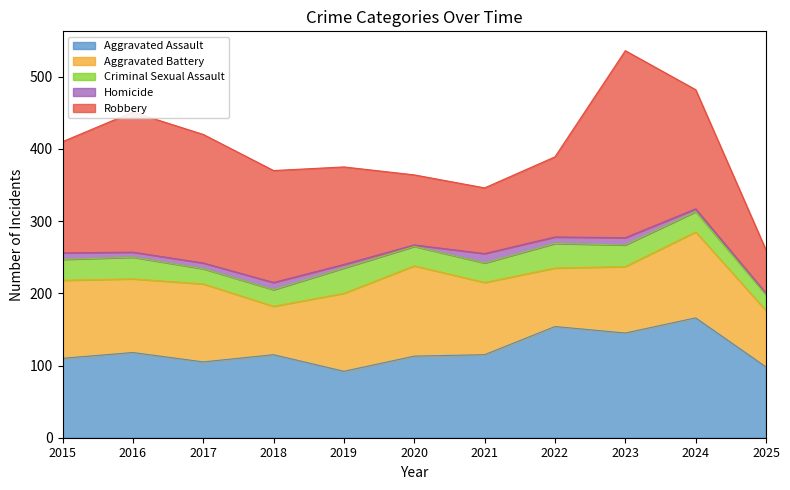

At which category does Aggravated Assault reach its first local valley?

2017